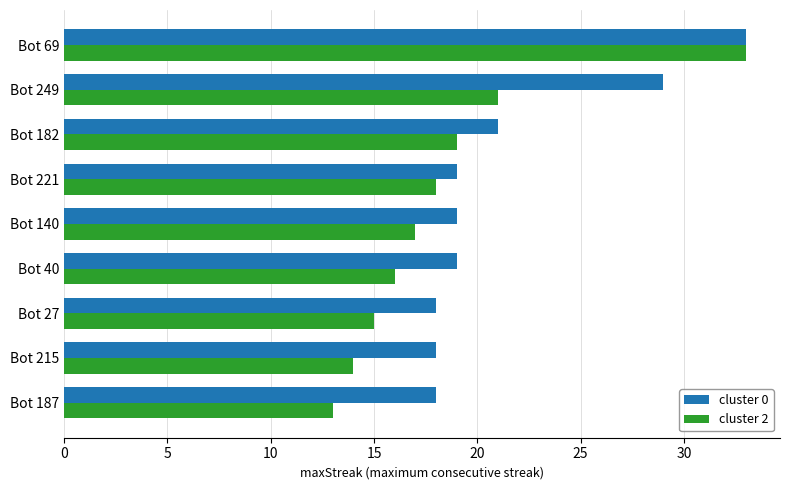

The cluster 2 series shows 6 at Bot 187. True or false?

False